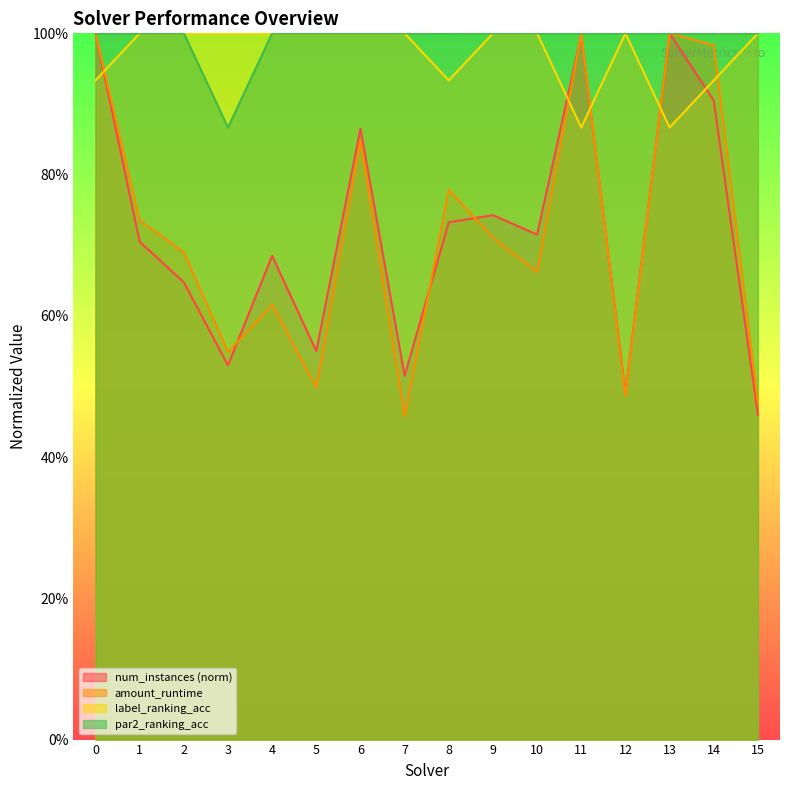

At which category does label_ranking_acc reach its first local valley?

8